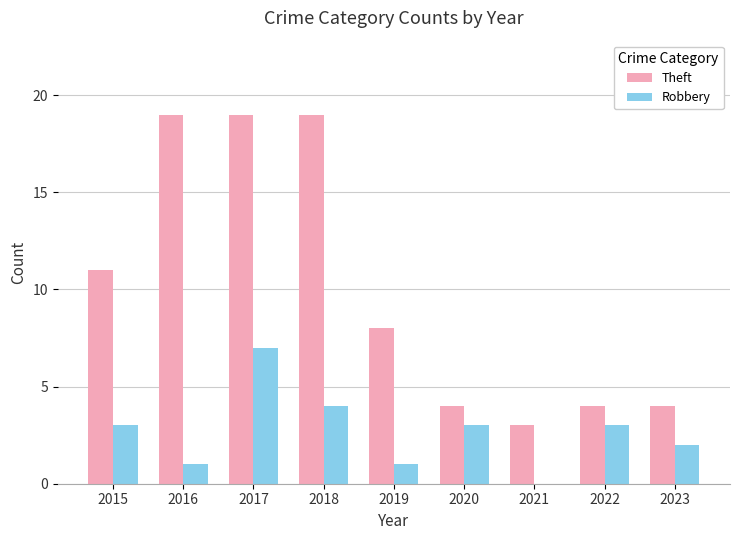

The value of Theft at 2022 is 4. True or false?

True